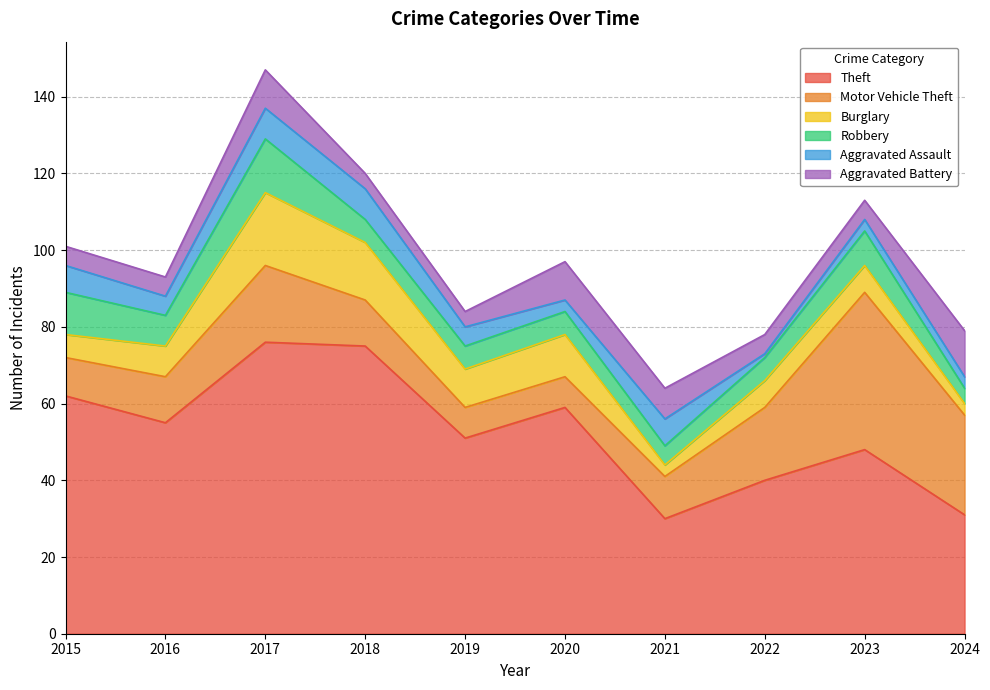

What are all the series names shown in the legend?

Theft, Motor Vehicle Theft, Burglary, Robbery, Aggravated Assault, Aggravated Battery